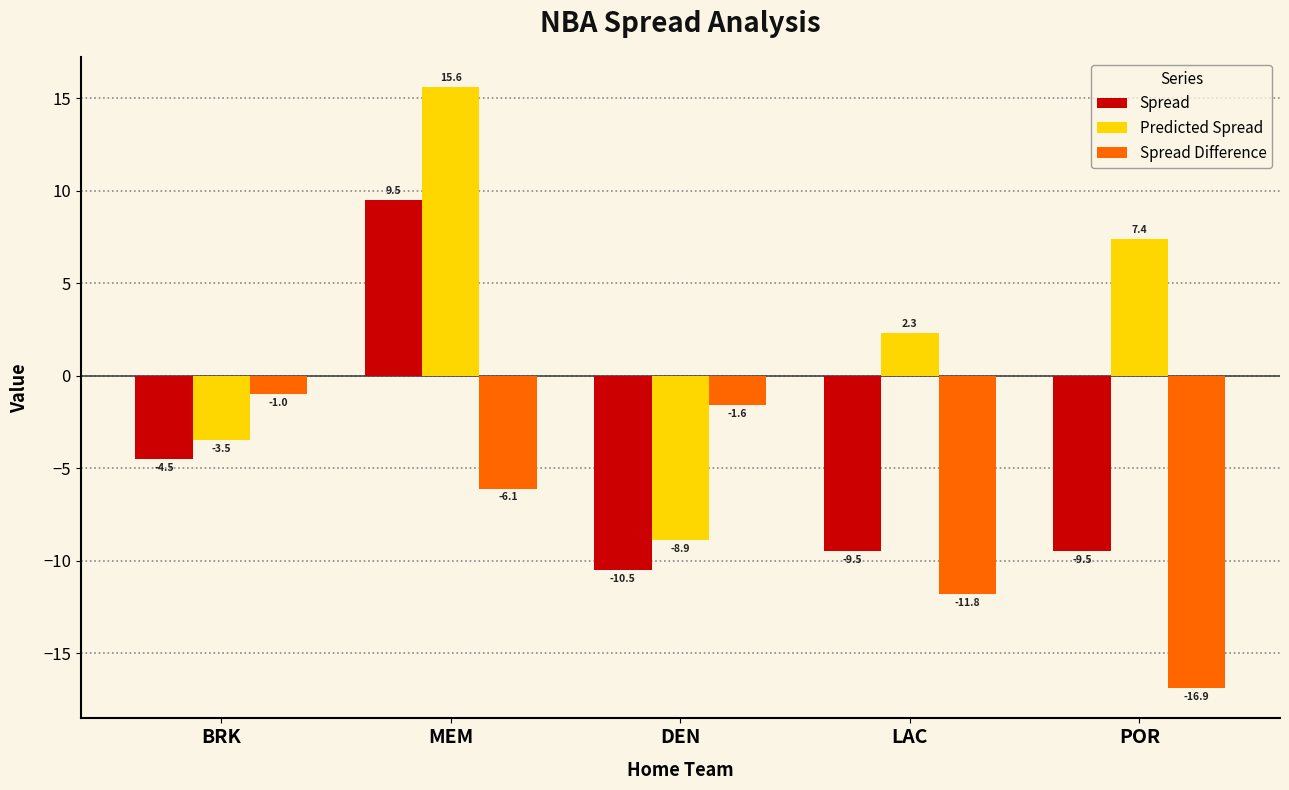

True or false: Spread Difference has a value of -1.6 at DEN.

True